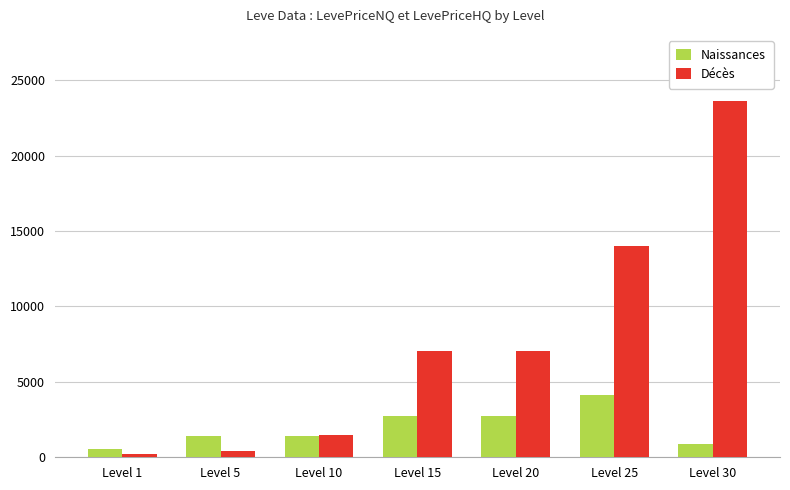

Where is Décès nearest to the value 11906?

Level 25